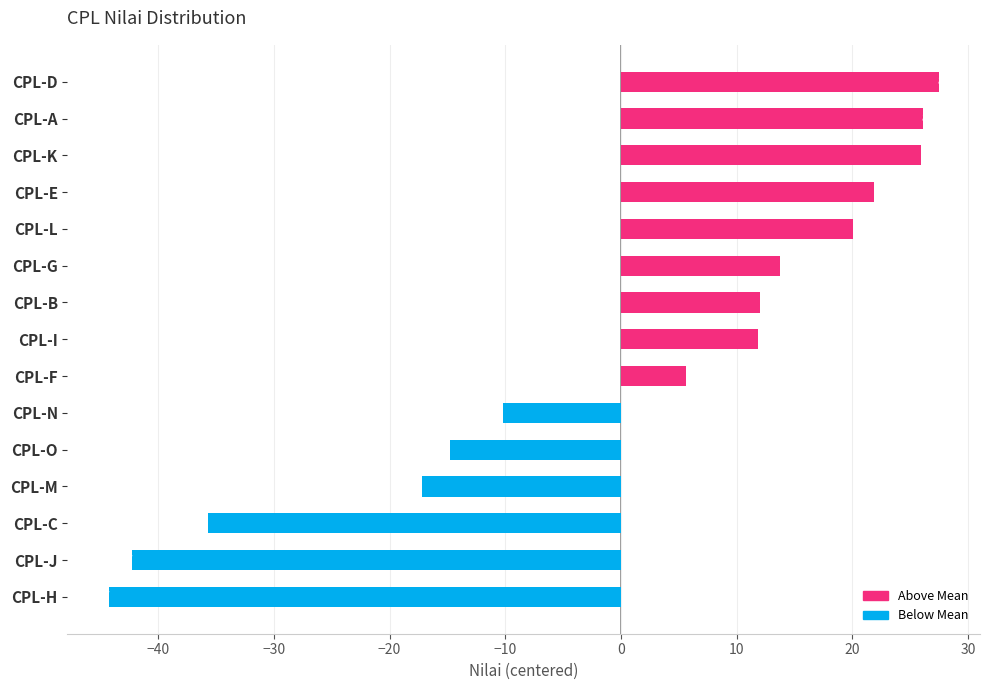

How many bars are there in total?

15